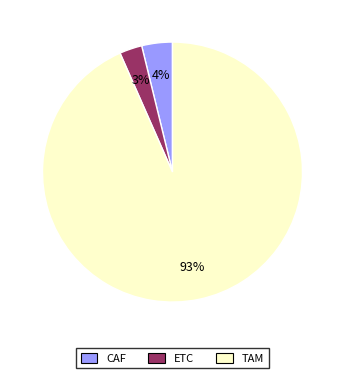

To the nearest percent, what is the combined percentage of CAF and ETC?

7%